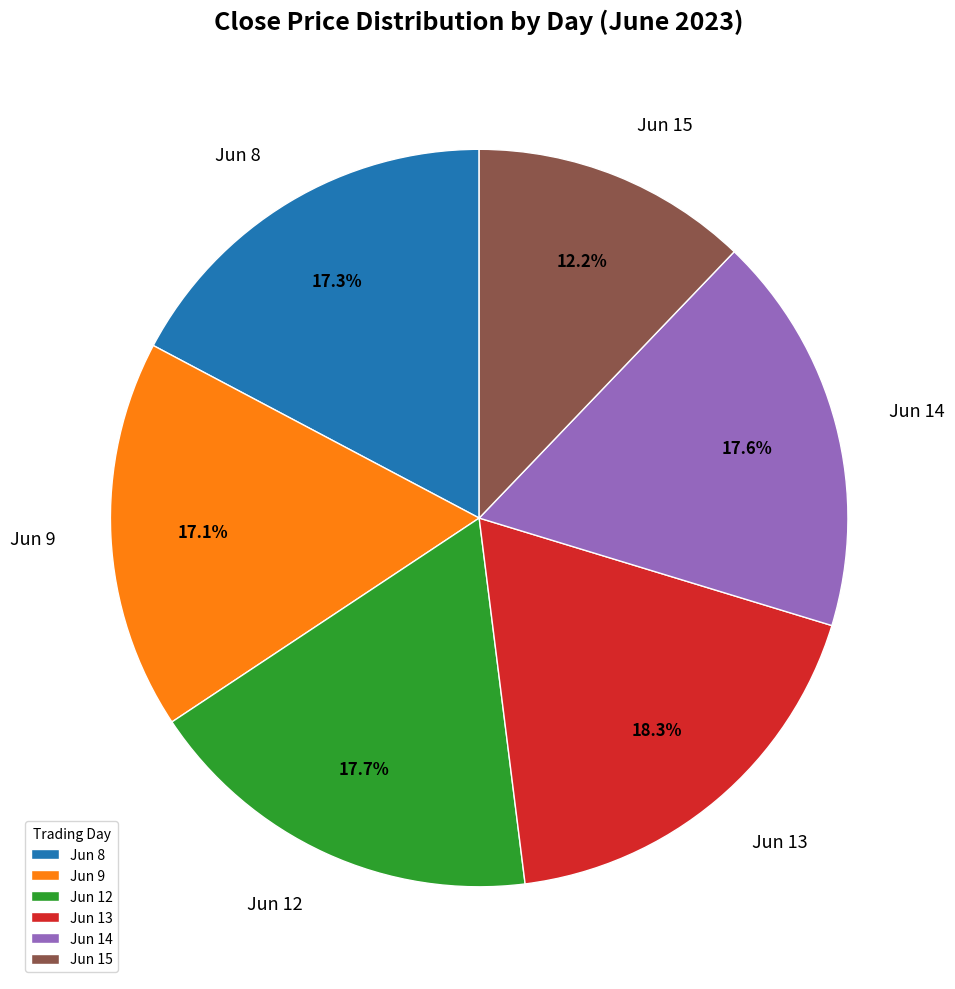

What is the smallest slice in the pie chart?

Jun 15